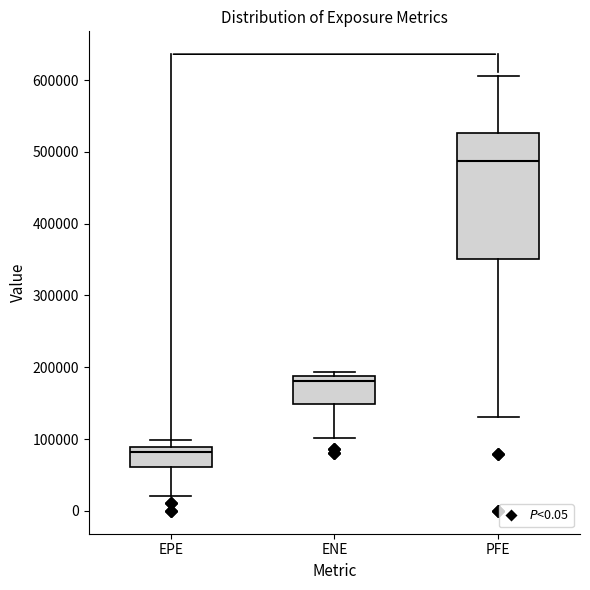

Which box is the tallest, from its lower edge to its upper edge?

PFE